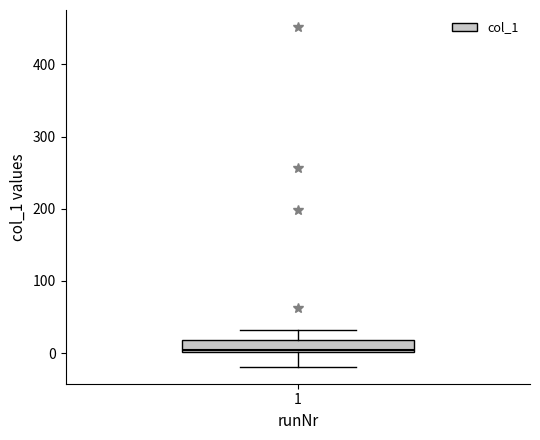

Where does the upper whisker of the box at x = 1 end on the y-axis? The values are not printed on the chart, so give them approximately, as read against the axis.

30